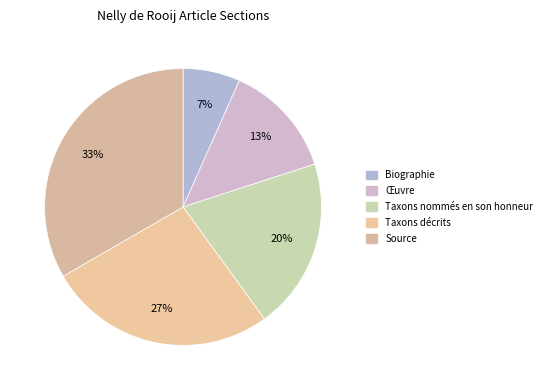

Which category has the smallest portion of the pie?

Biographie